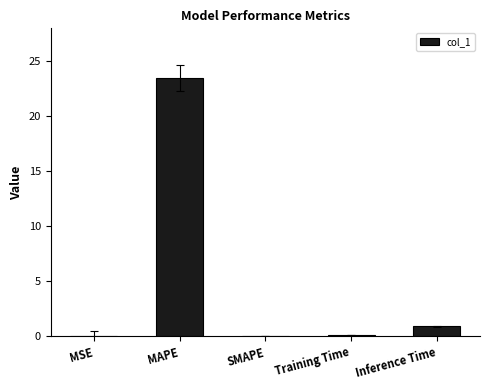

True or false: the data shows 0.0 at SMAPE.

True